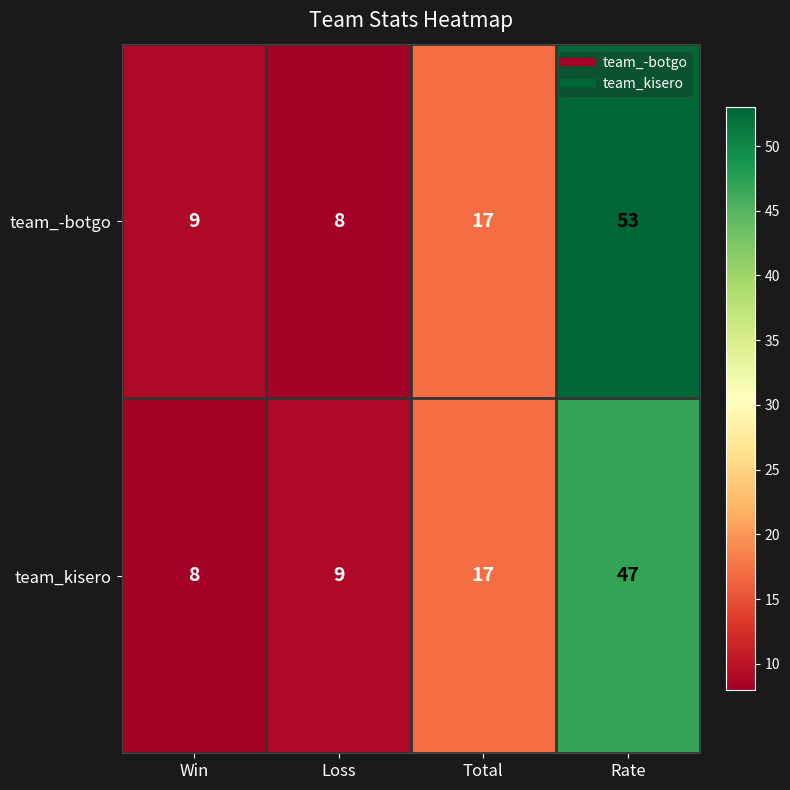

Which series has the largest range (max minus min)?

team_-botgo